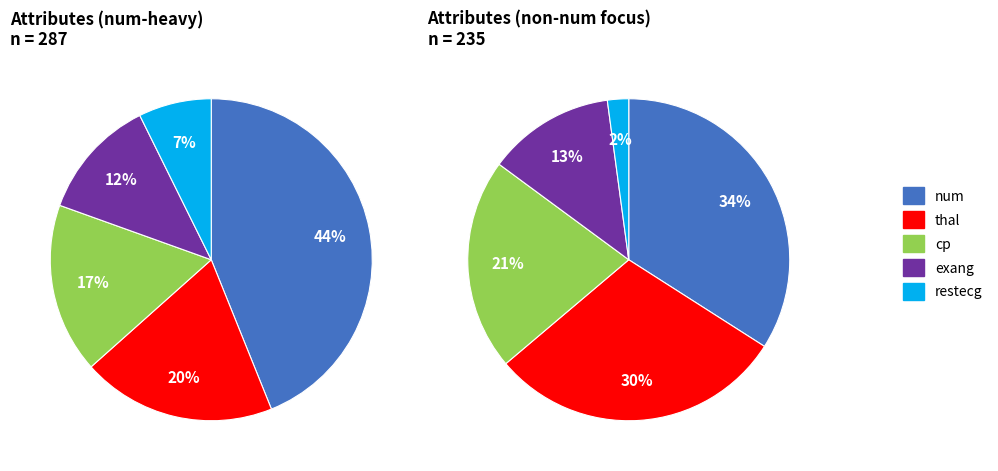

What percentage is the restecg slice, to the nearest percent?

7%